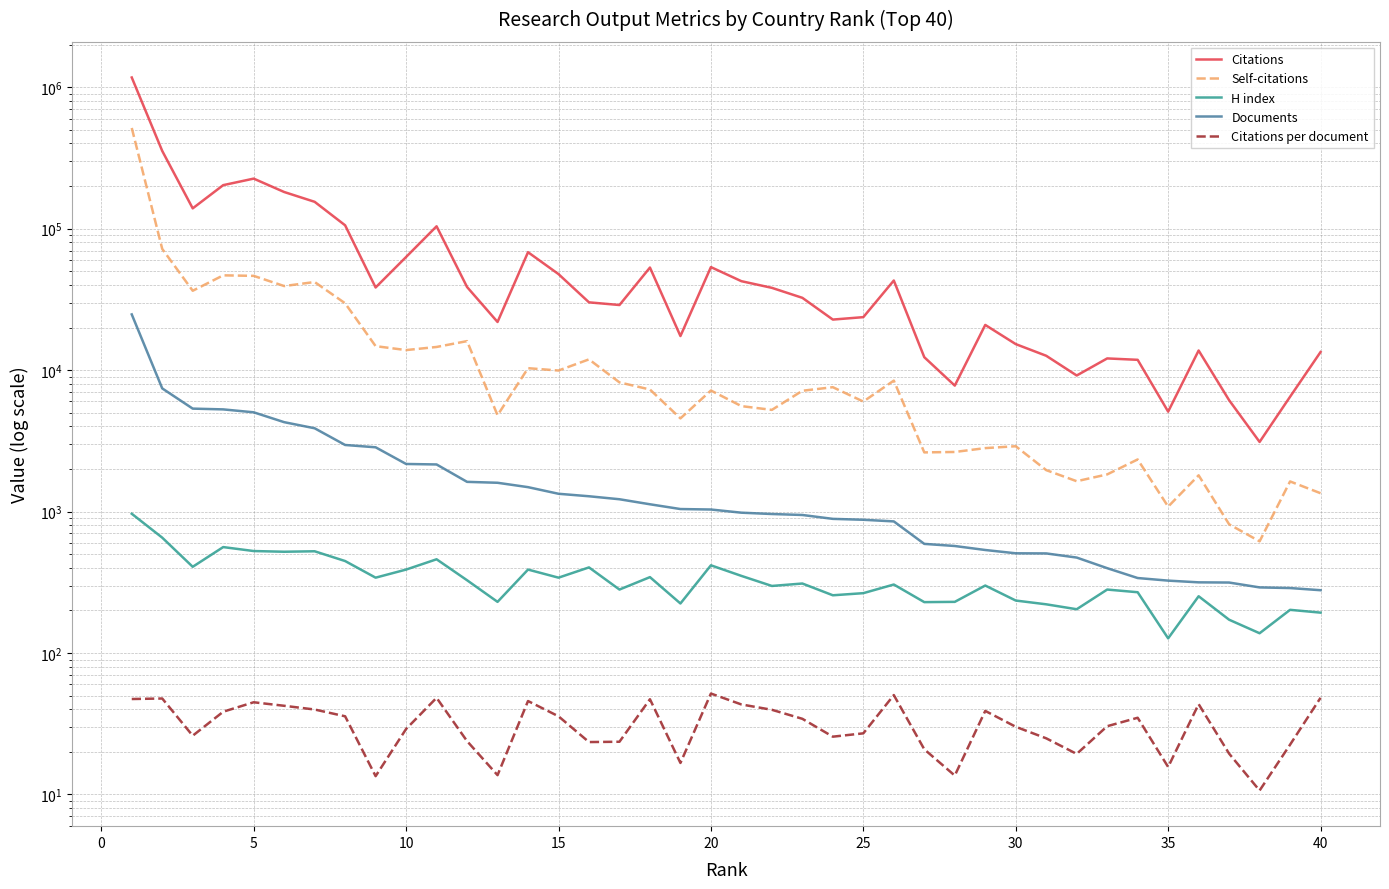

Between 30 and 35, which series saw the biggest shift?

Citations